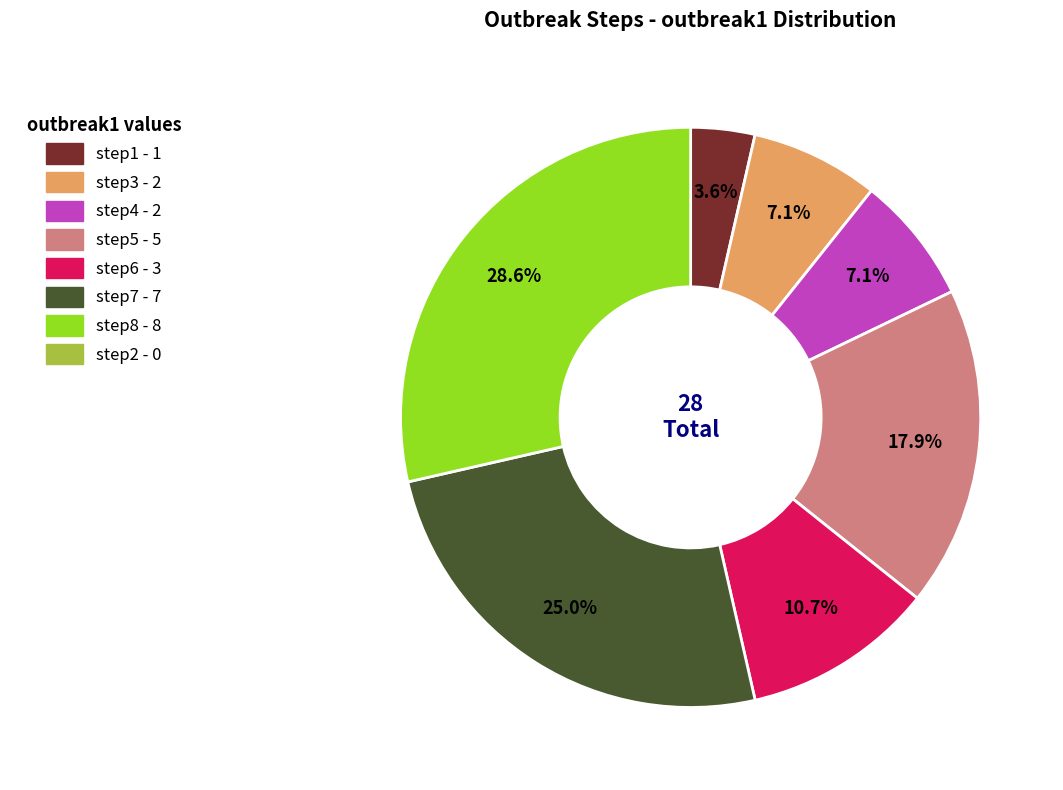

How many segments does this pie chart have?

7